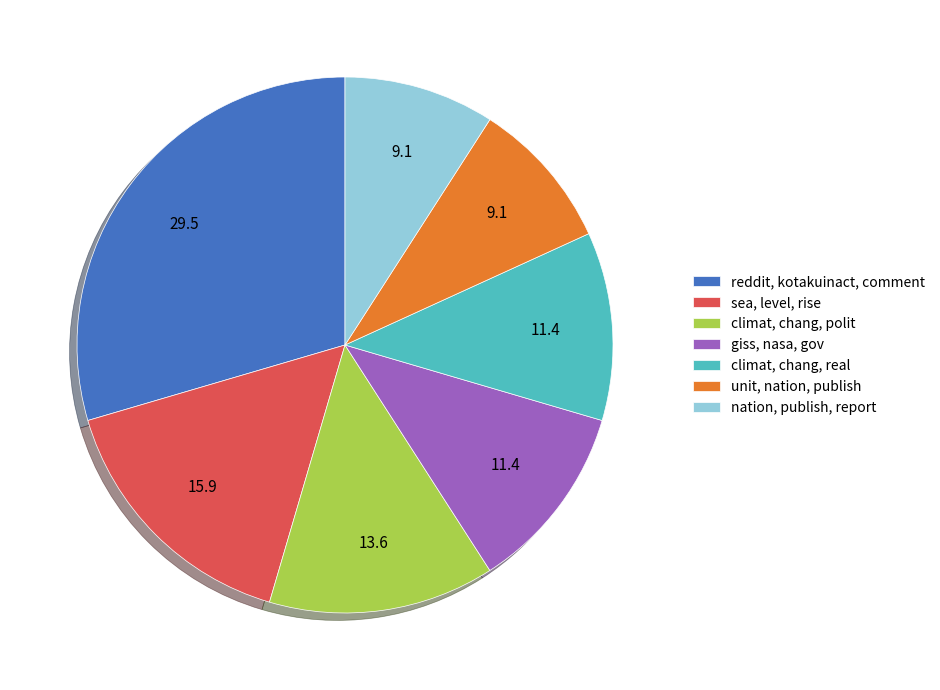

Is the sum of climat, chang, real and reddit, kotakuinact, comment greater than half?

No